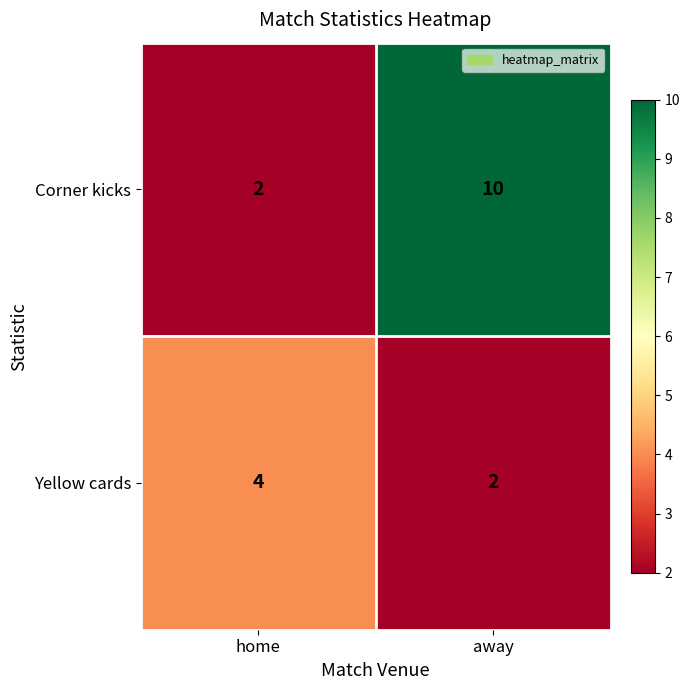

What is the difference between the maximum and minimum values in the Corner kicks series?

8